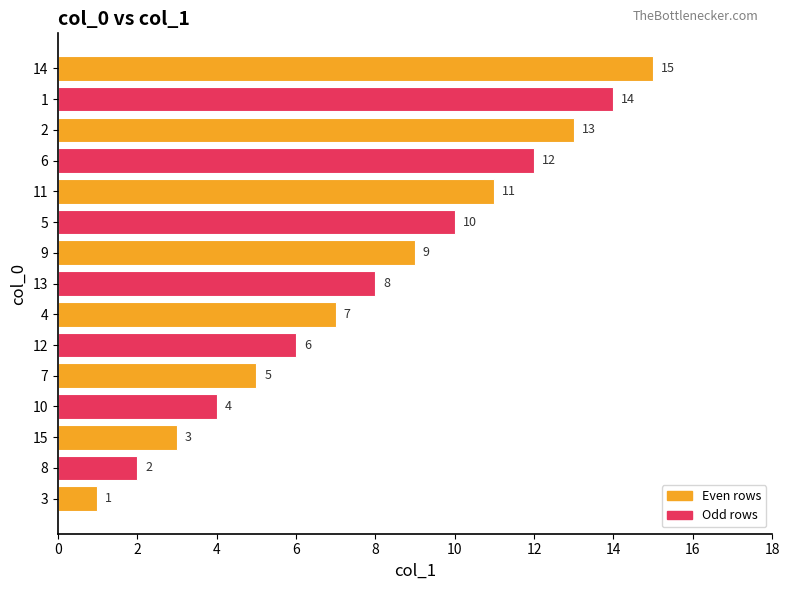

Rank the categories by value from highest to lowest.

14, 1, 2, 6, 11, 5, 9, 13, 4, 12, 7, 10, 15, 8, 3